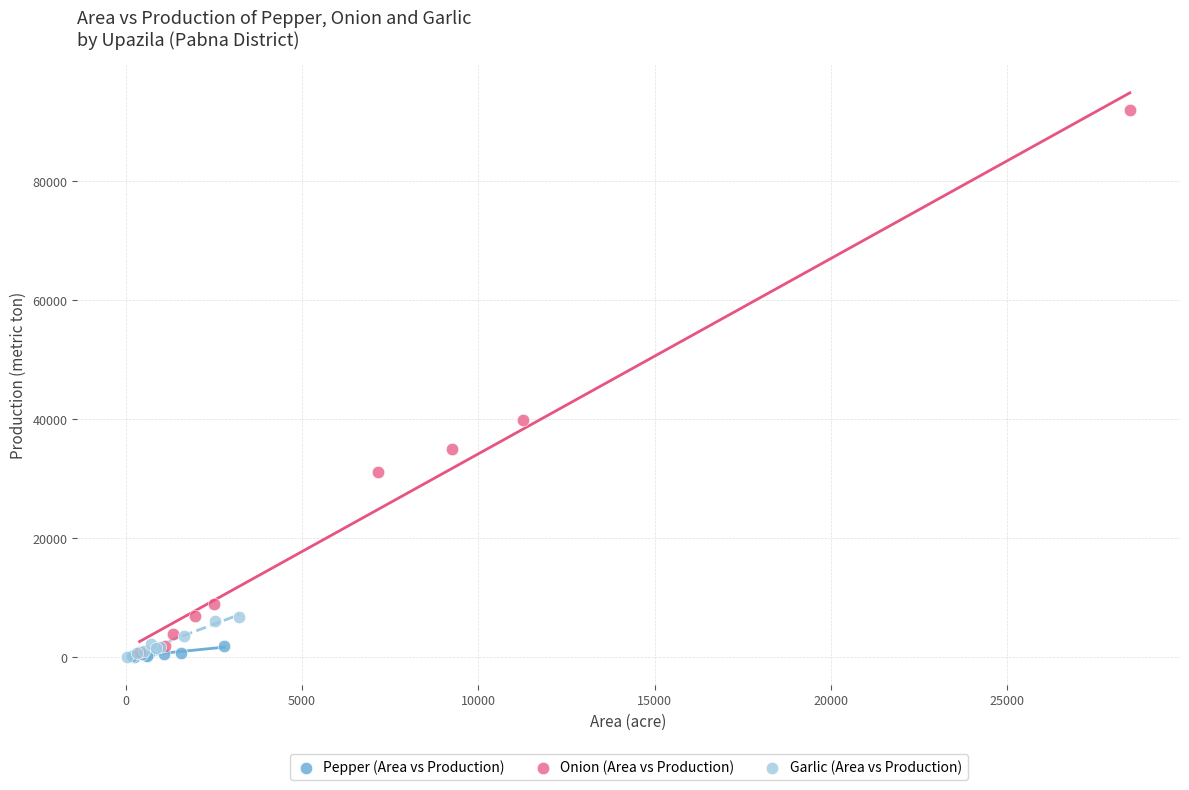

Which series has the widest spread of Y values?

Onion (Area vs Production)